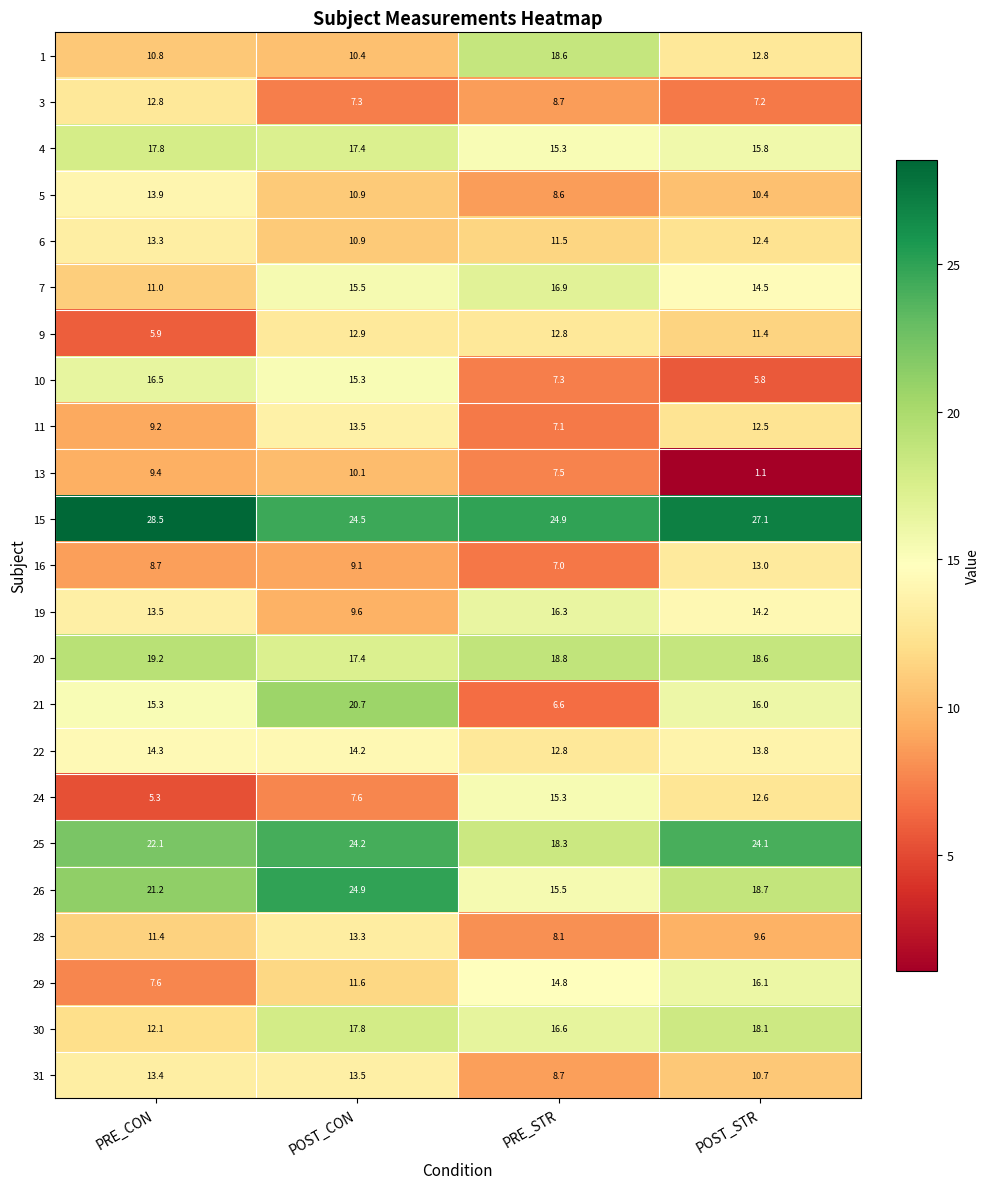

What is the sum of all 26 values?

80.3